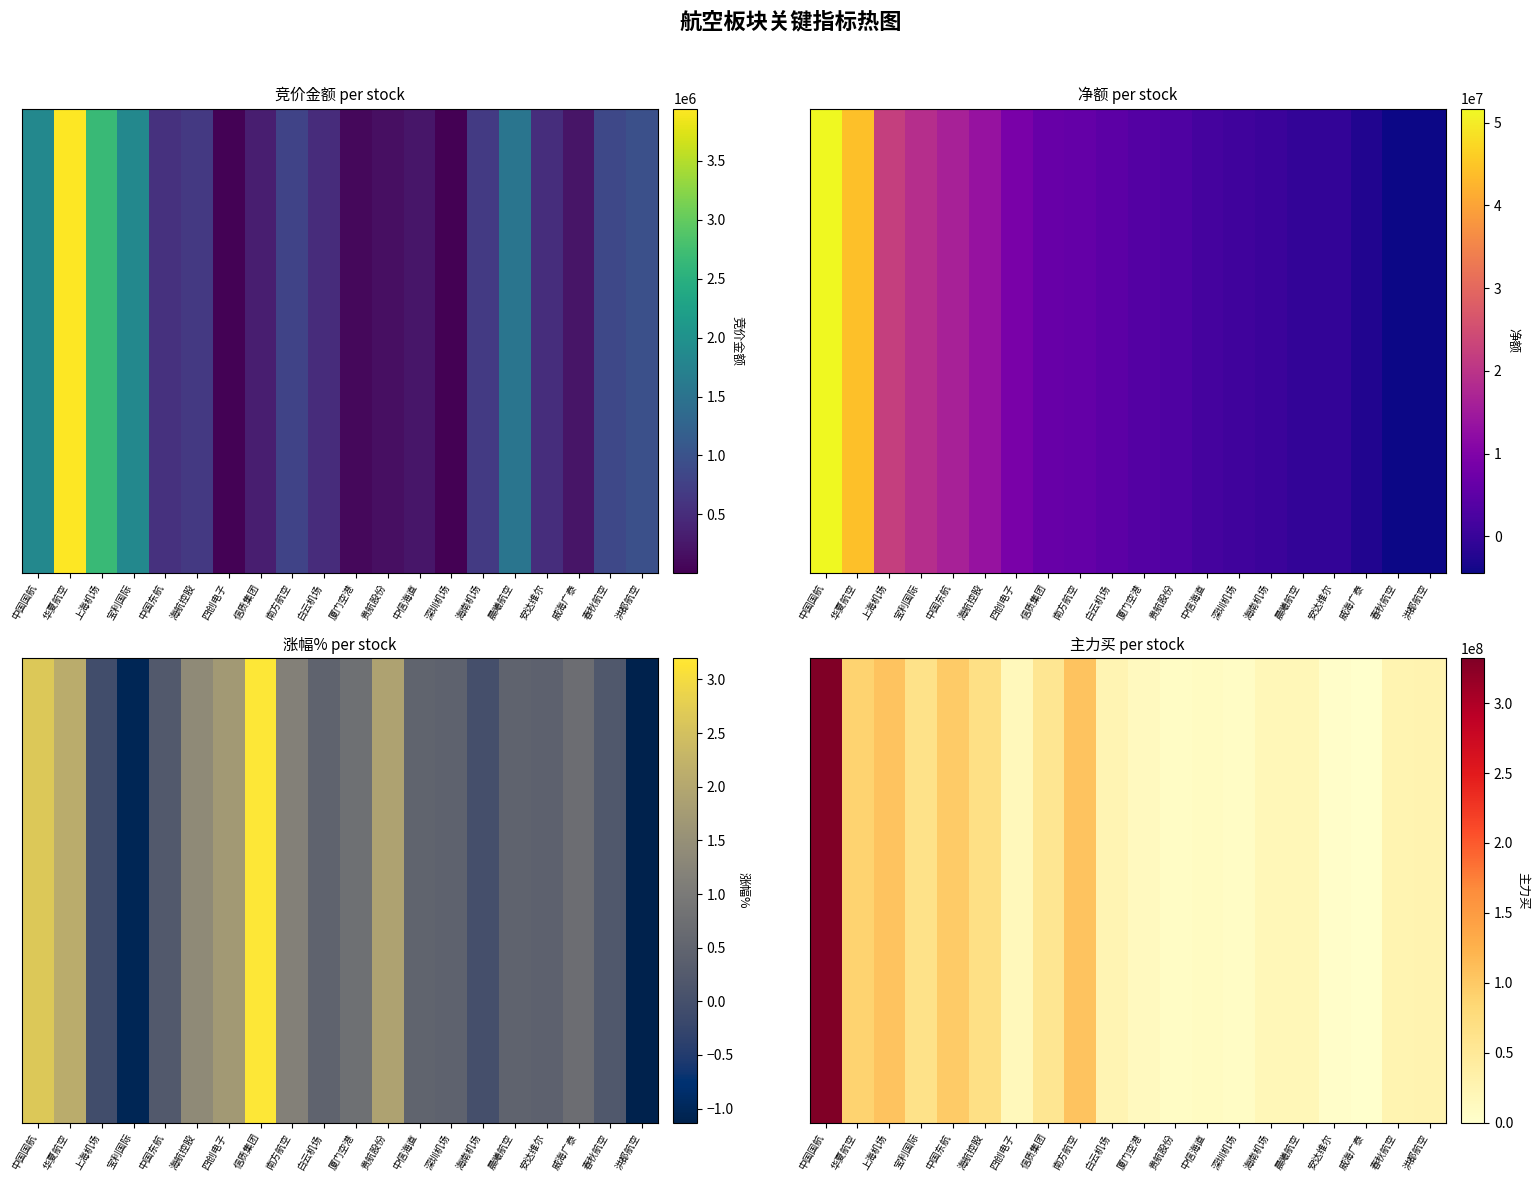

Count the number of categories in the chart.

20